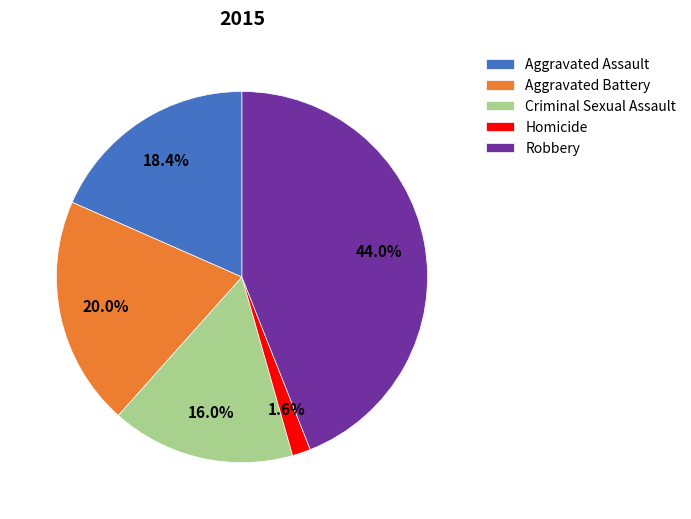

The Aggravated Assault slice represents 8% of the pie. True or false?

False